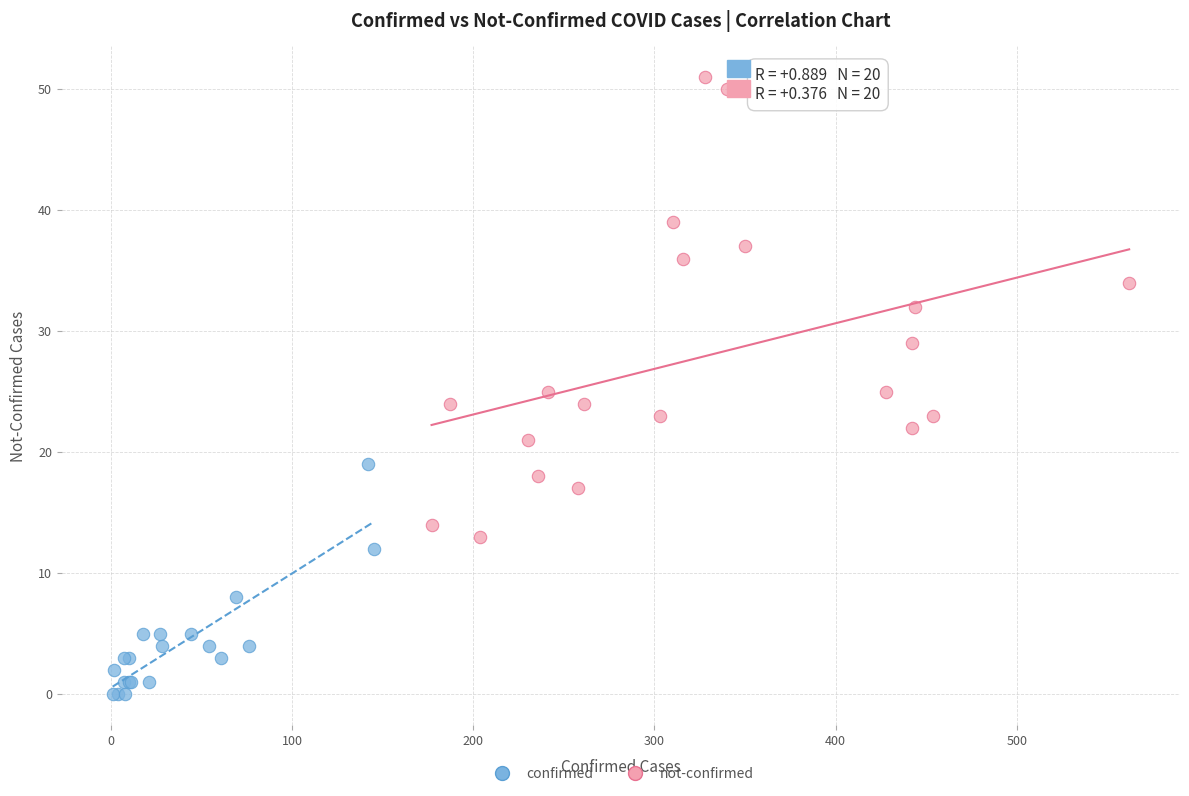

Which series has the widest spread of Y values?

not-confirmed